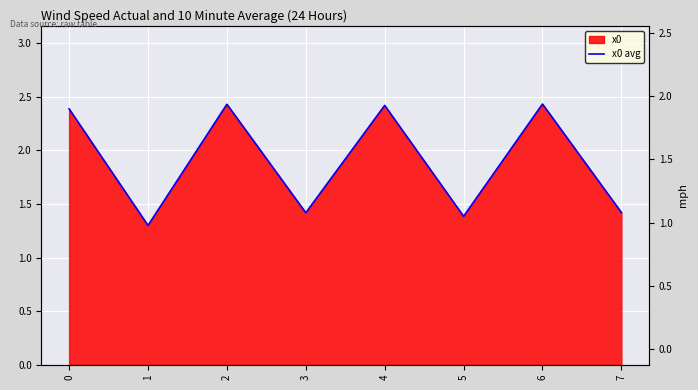

Rank the categories by value from lowest to highest.

1, 5, 3, 7, 0, 4, 2, 6